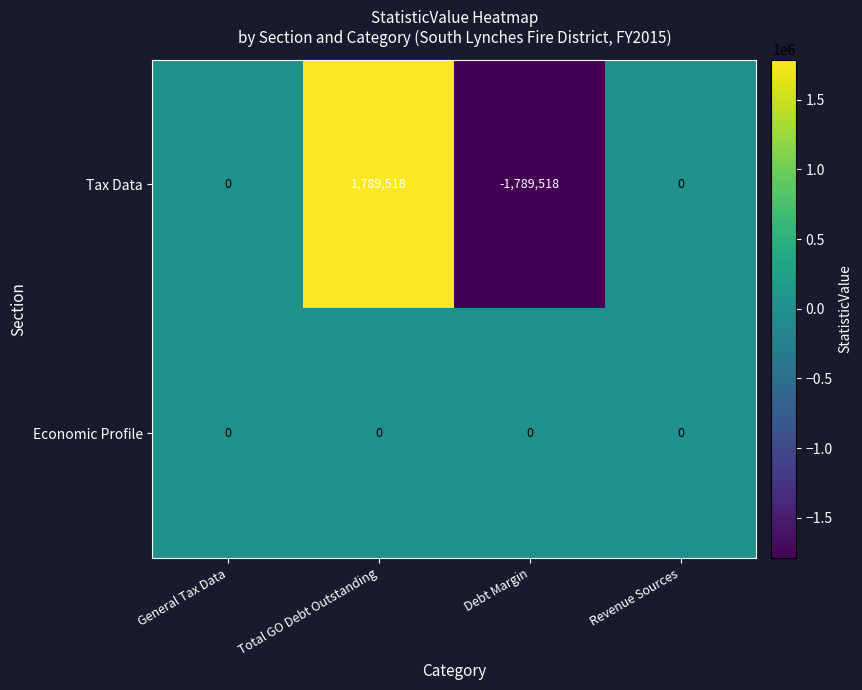

Which category has the lowest value in the Tax Data series?

Debt Margin